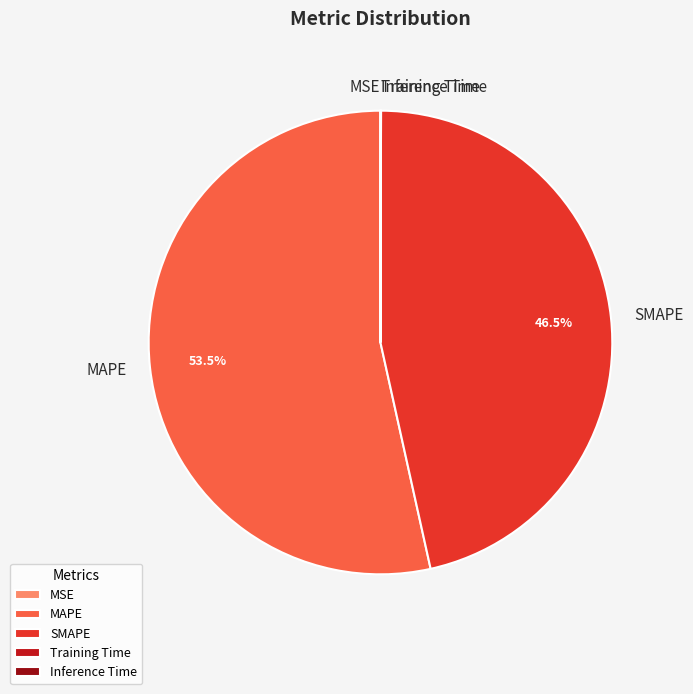

Which category accounts for the majority?

MAPE